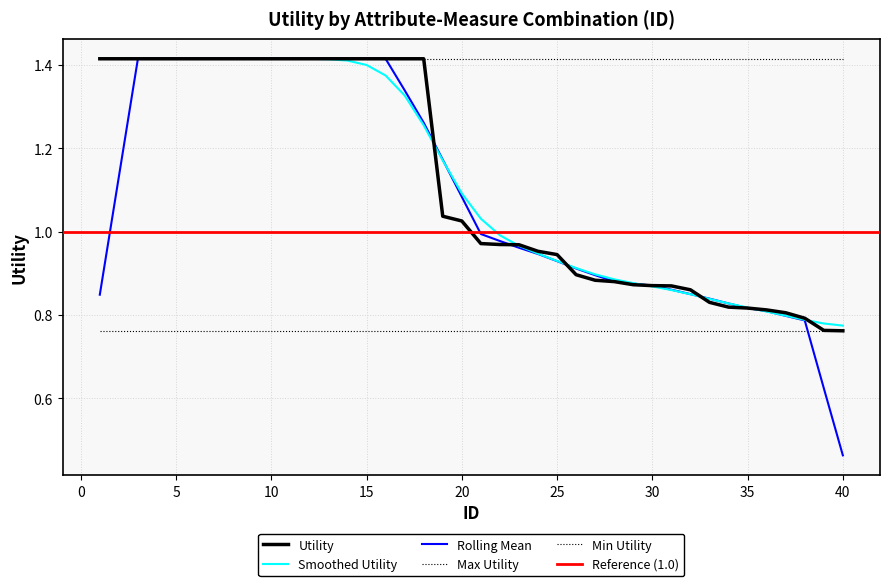

List the labels in order of value, largest first.

1, 2, 3, 4, 5, 6, 7, 8, 9, 10, 11, 12, 13, 14, 15, 16, 17, 18, 19, 20, 21, 22, 23, 24, 25, 26, 27, 28, 29, 30, 31, 32, 33, 34, 35, 36, 37, 38, 39, 40